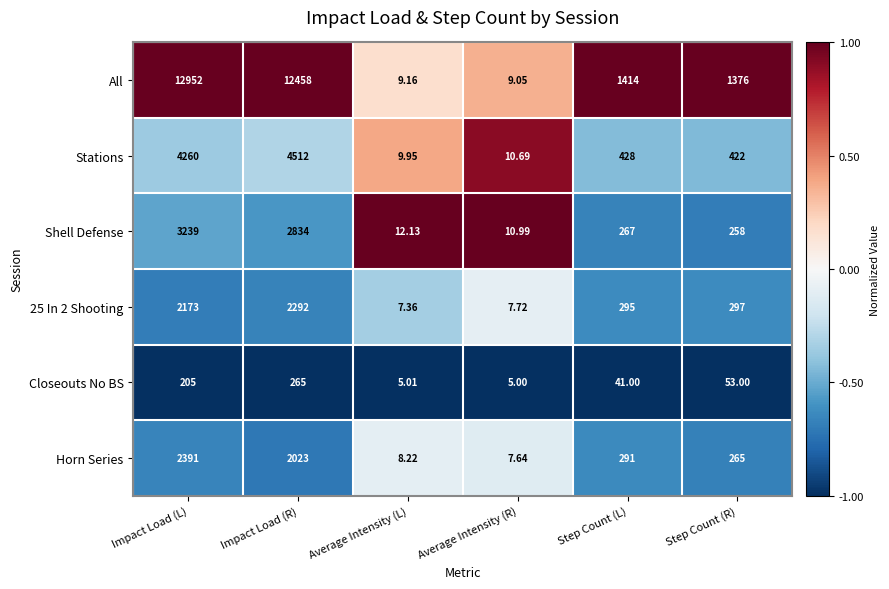

Which series has the largest total across all categories?

All